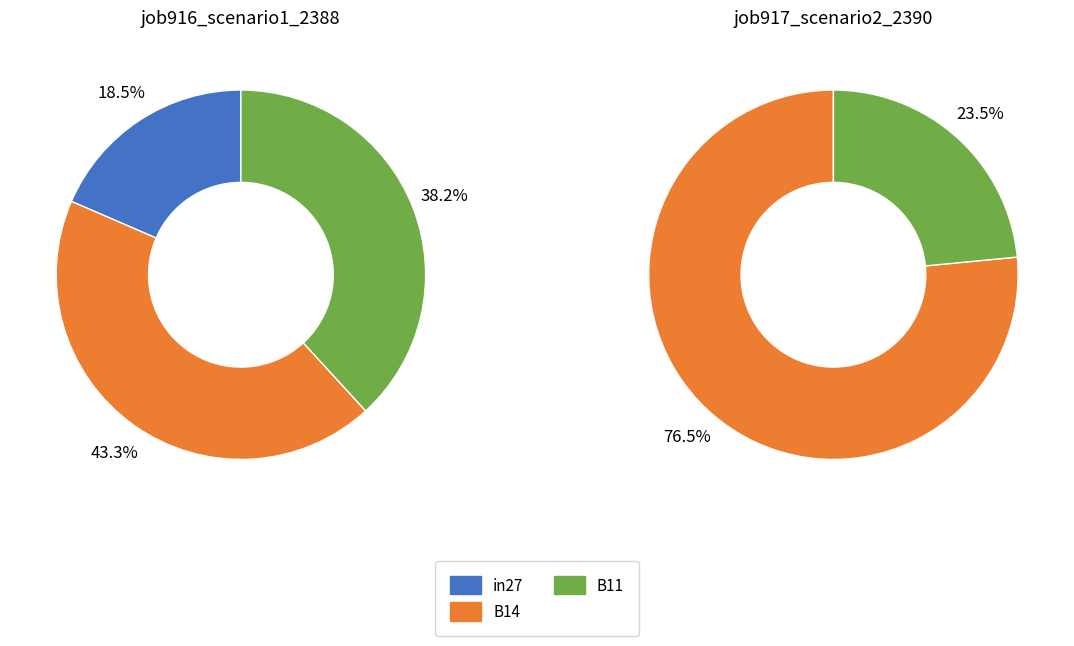

Which category has the biggest portion of the pie?

B14